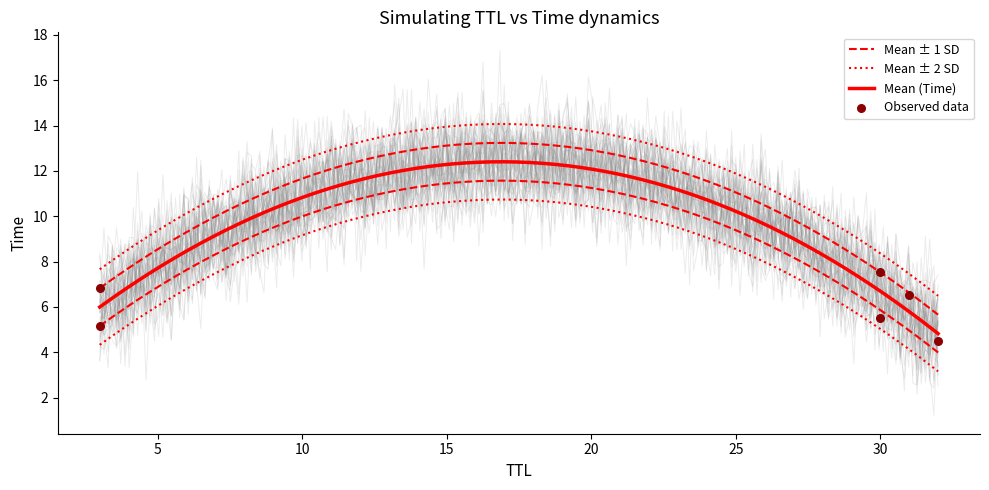

What is the ratio of the value at 32 to the value at 30?

0.8